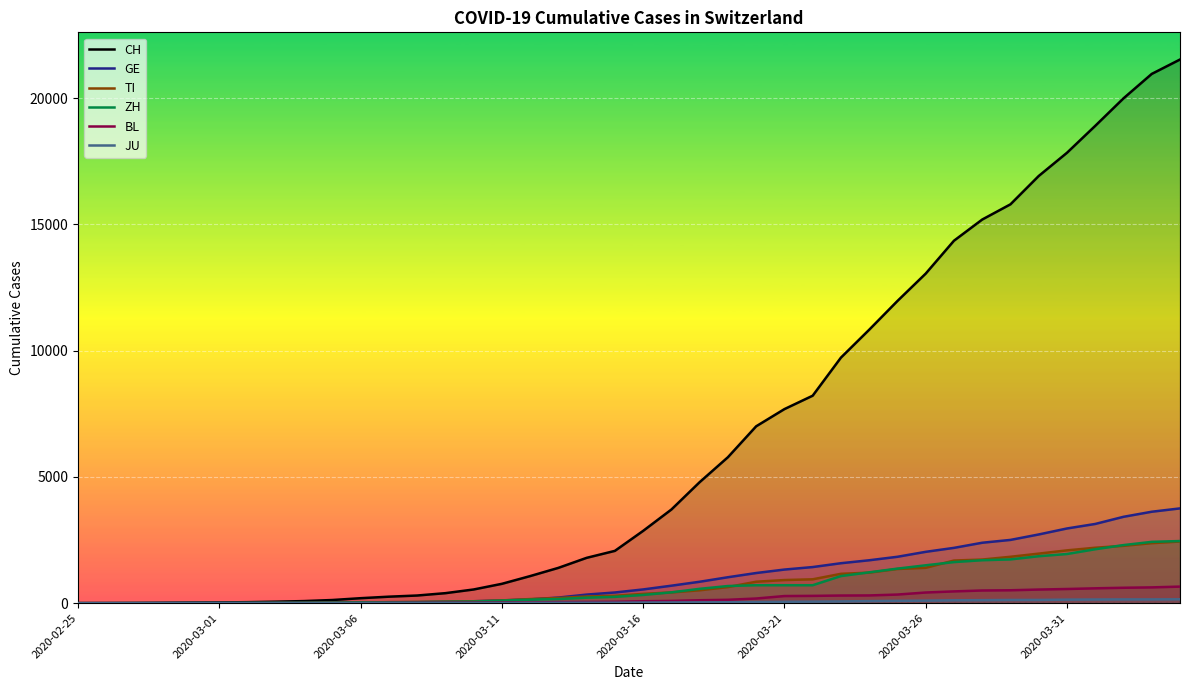

True or false: CH and GE intersect in this chart.

False